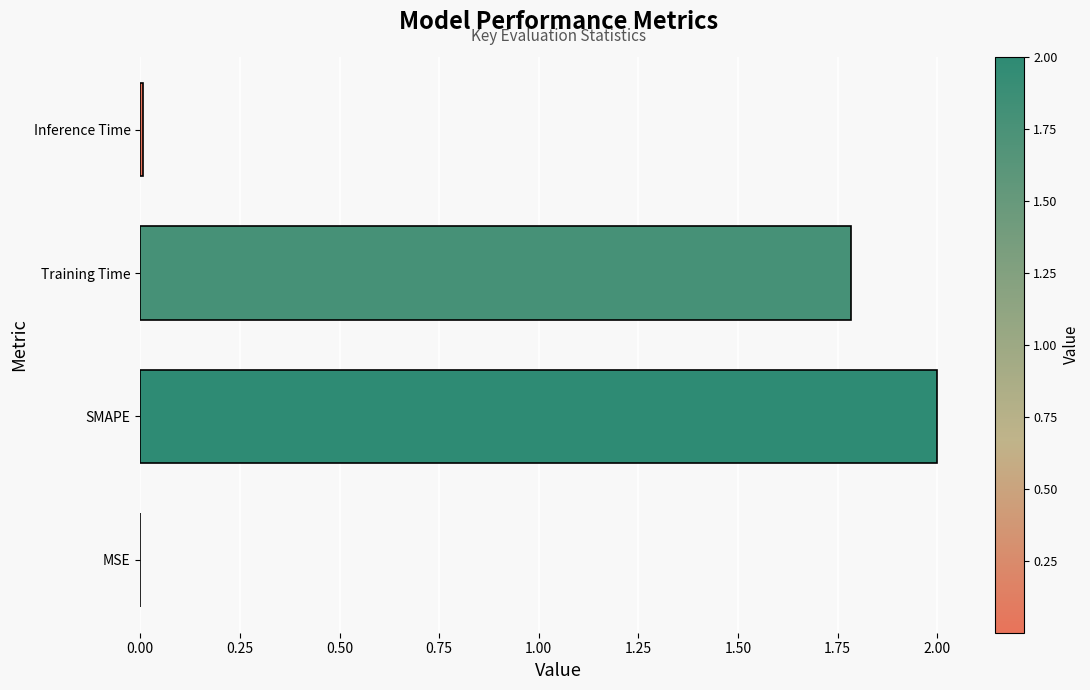

How many series are shown in this chart?

1